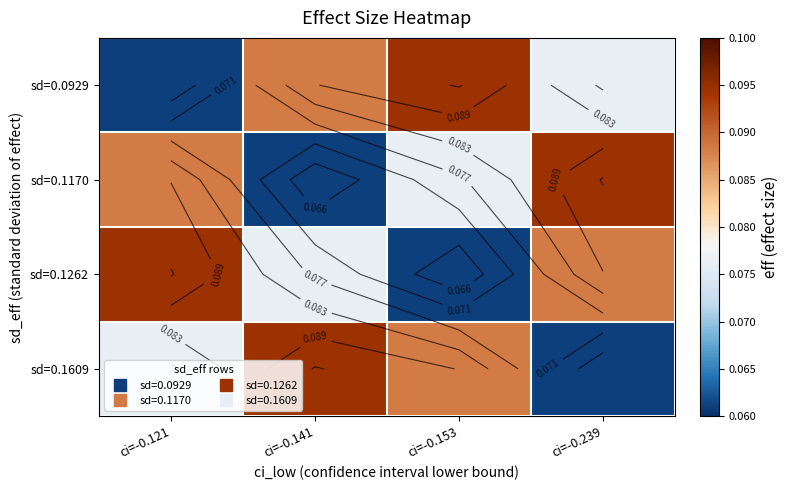

What is the sum of the sd=0.0929 values at ci=-0.141 and ci=-0.239?

0.2